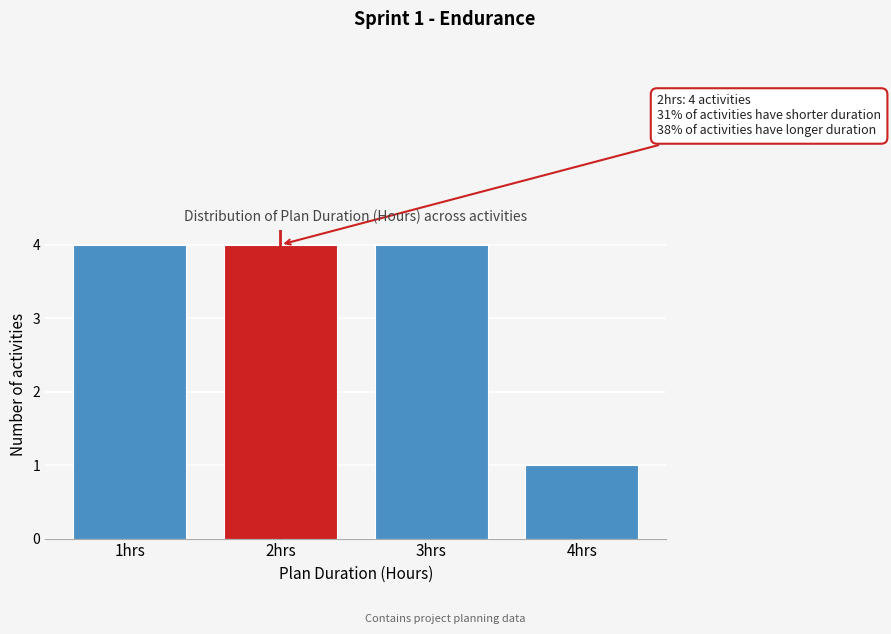

Reading right to left, what are all the values shown in this chart?

4hrs=1	3hrs=4	2hrs=4	1hrs=4